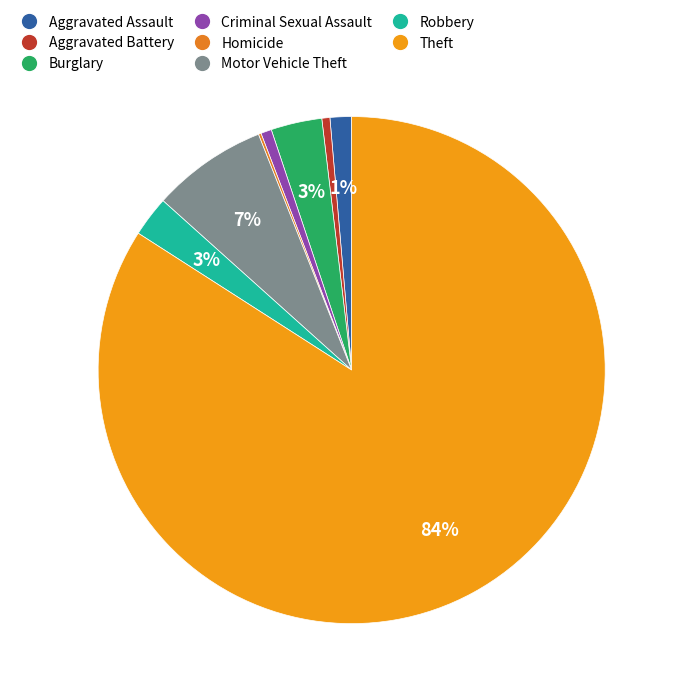

Which slice is the smallest?

Homicide